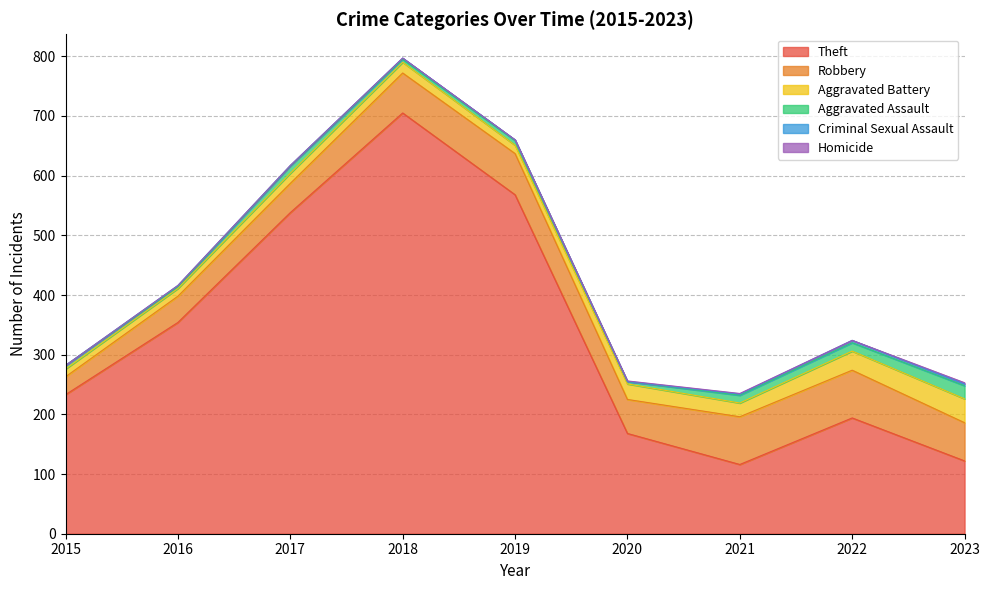

At which category is the sum across all series the highest?

2018